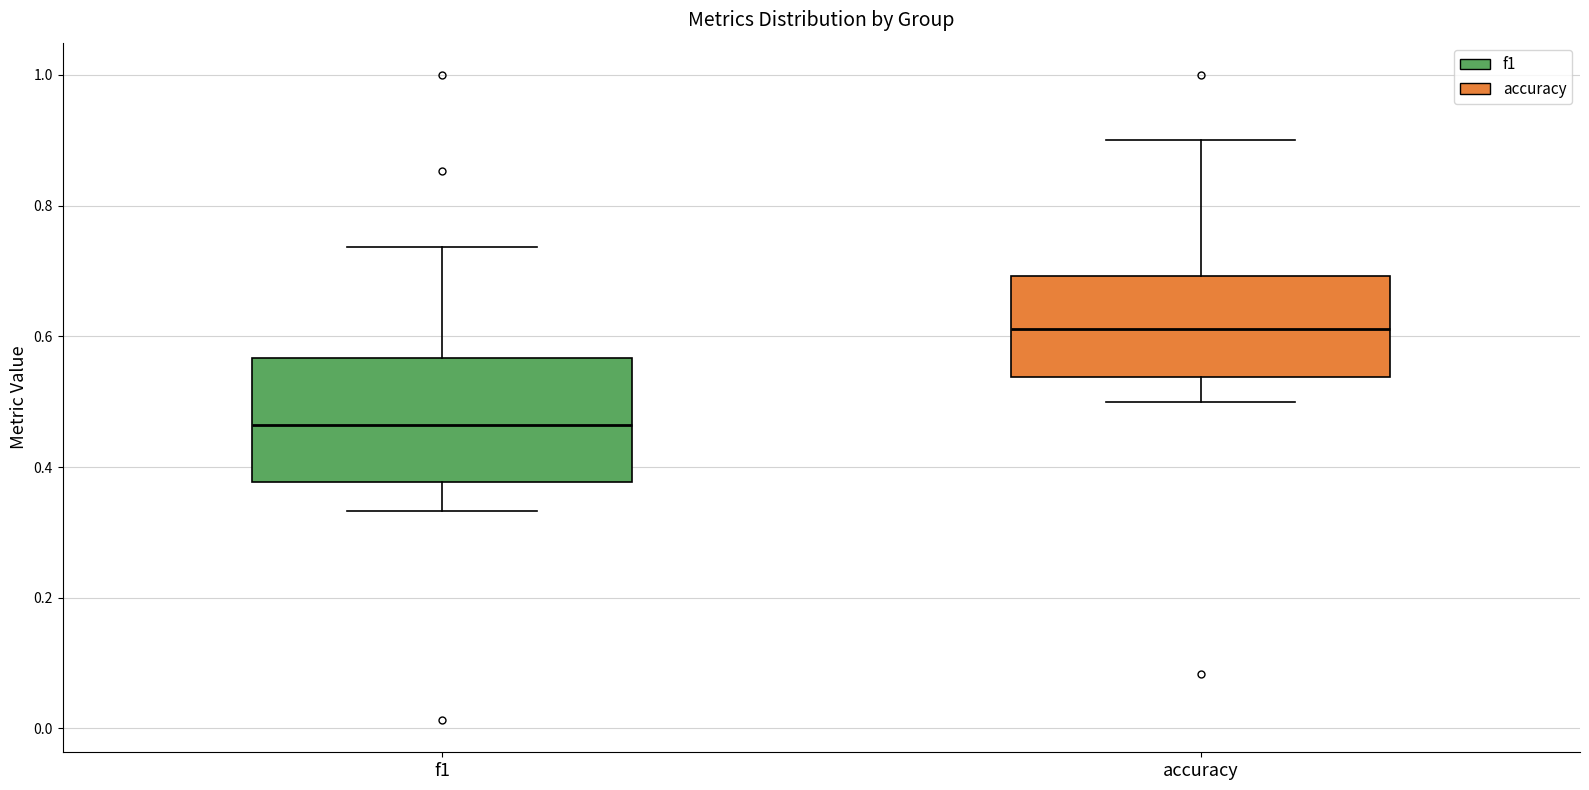

Reading left to right, transcribe this box plot: for each box, give where its median line is, the range the box spans, and where its two whiskers end, as read against the y-axis. The values are not printed on the chart, so give them approximately, as read against the axis.

f1: median 0.46, box 0.38 to 0.56, whiskers 0.34 to 0.74
accuracy: median 0.62, box 0.54 to 0.70, whiskers 0.50 to 0.90